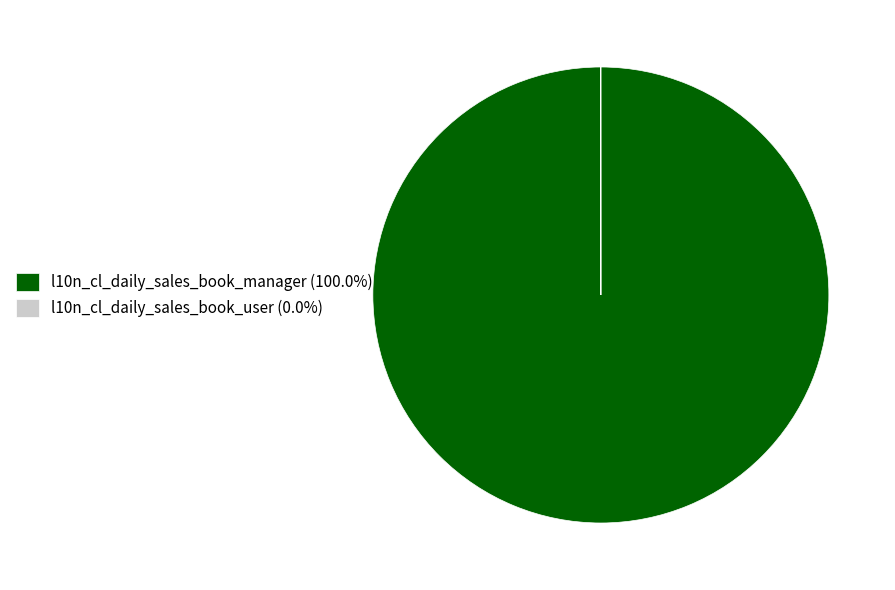

Is there any slice that represents more than half of the pie?

Yes